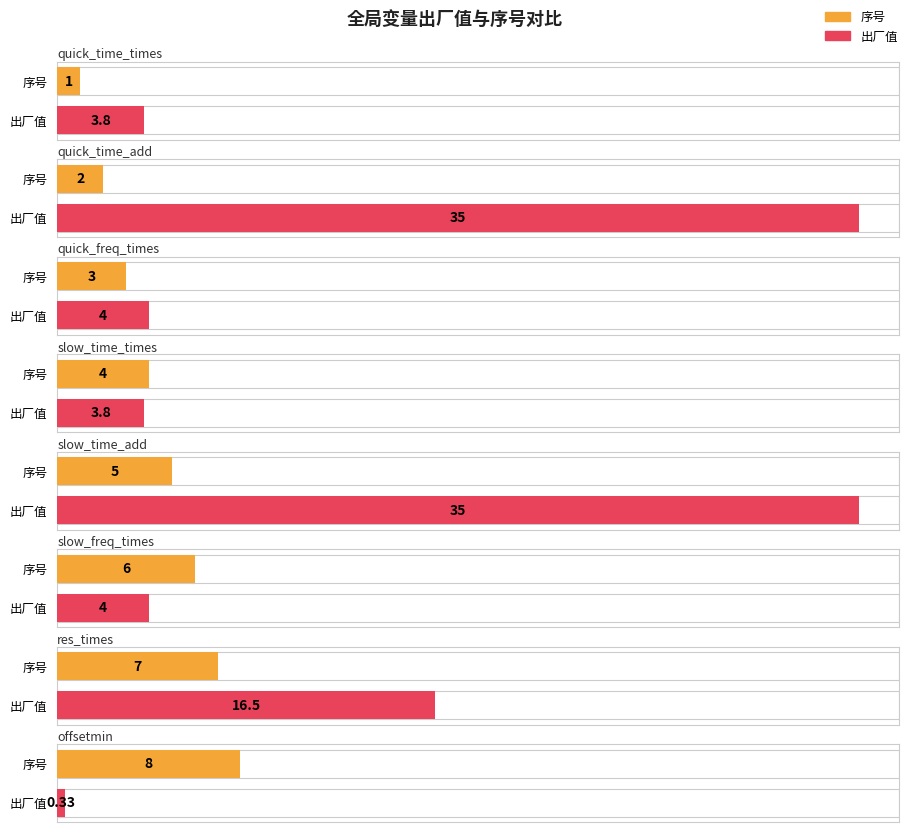

Rank the categories by 序号 value from highest to lowest.

offsetmin, res_times, slow_freq_times, slow_time_add, slow_time_times, quick_freq_times, quick_time_add, quick_time_times